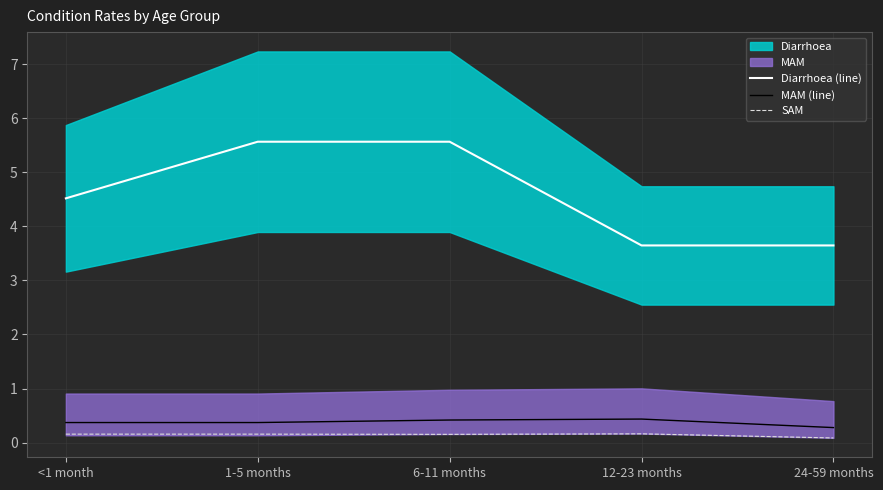

Reading left to right, transcribe all the data shown in this chart.

Diarrhoea (line): 4.5	5.6	5.6	3.6	3.6
MAM (line): 0.4	0.4	0.4	0.4	0.3
SAM: 0.2	0.2	0.2	0.2	0.1